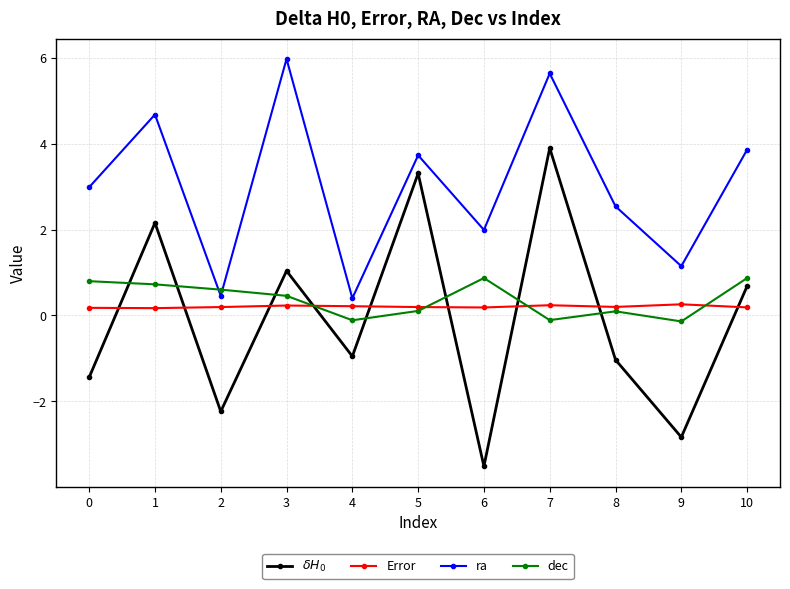

What is the maximum value shown in the chart?

6.0